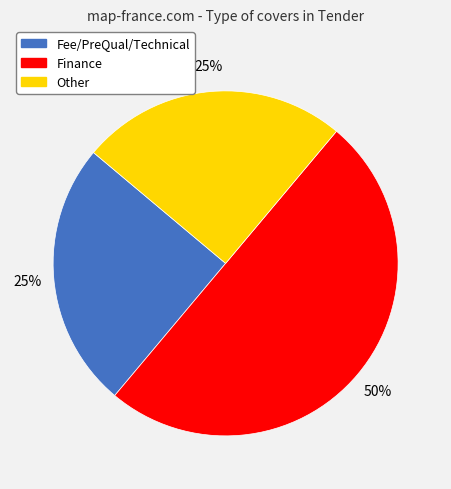

To the nearest percent, what is the average slice percentage?

33%